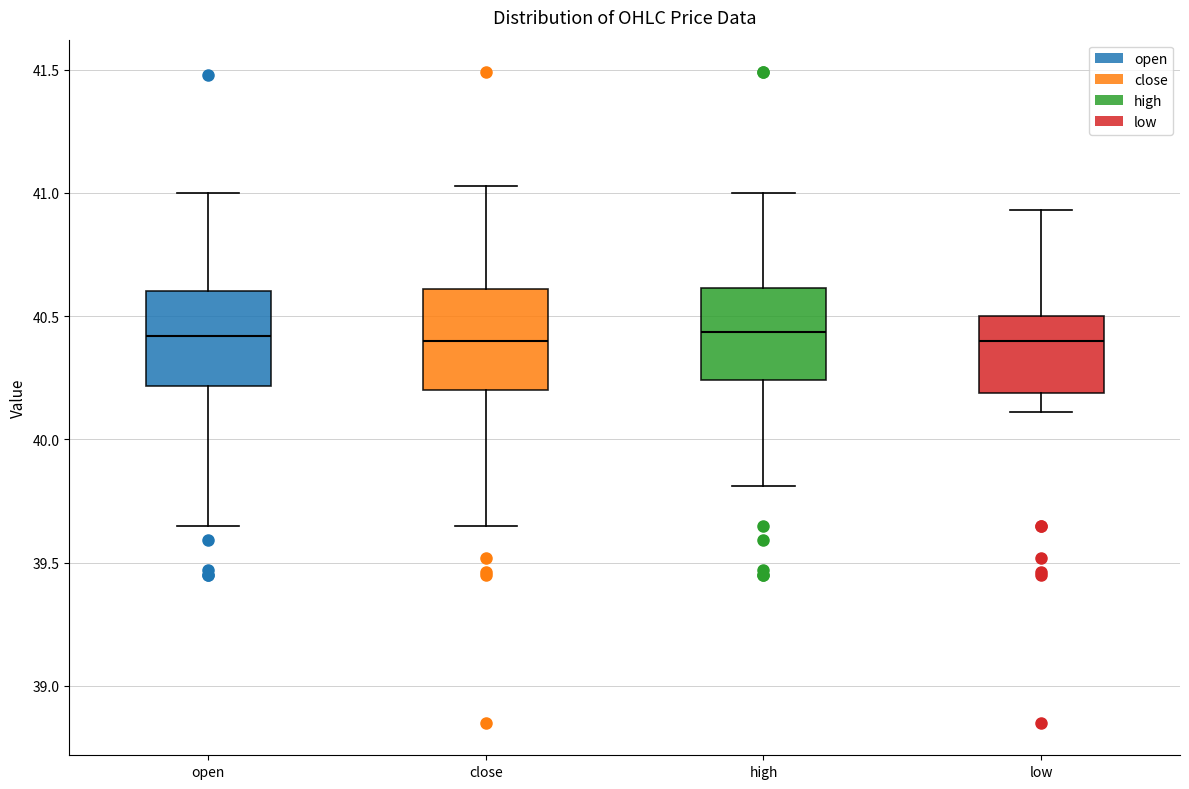

Reading left to right, read every box against the y-axis: the position of its median line, the range the box covers, and the ends of its whiskers. The values are not printed on the chart, so give them approximately, as read against the axis.

open: median 40.40, box 40.20 to 40.60, whiskers 39.65 to 41.00
close: median 40.40, box 40.20 to 40.60, whiskers 39.65 to 41.05
high: median 40.45, box 40.25 to 40.60, whiskers 39.80 to 41.00
low: median 40.40, box 40.20 to 40.50, whiskers 40.10 to 40.95